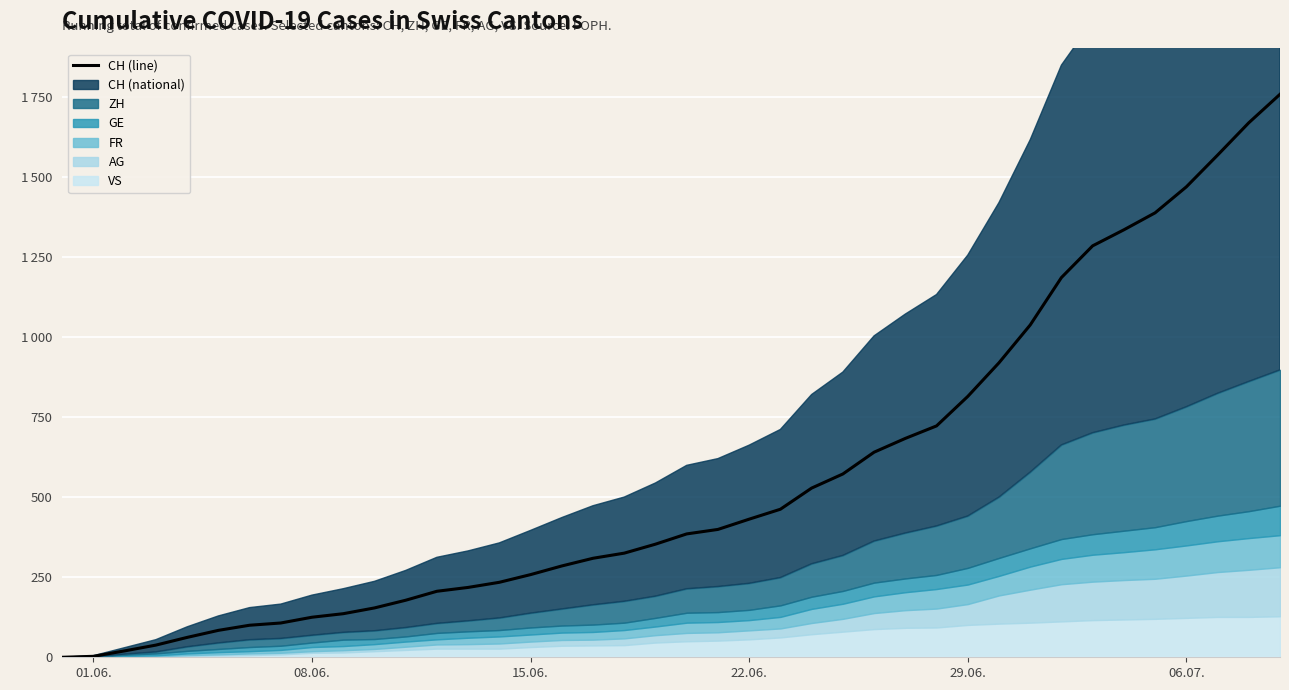

How many values are below 385?

20